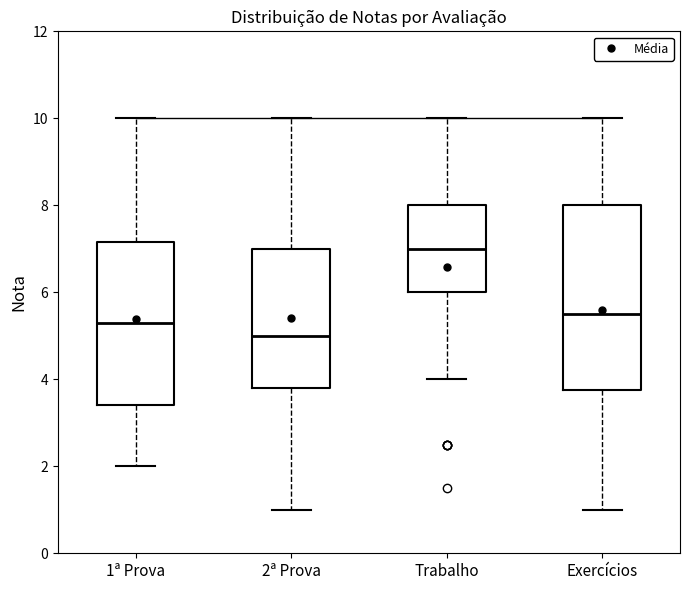

Reading left to right, read every box against the y-axis: the position of its median line, the range the box covers, and the ends of its whiskers. The values are not printed on the chart, so give them approximately, as read against the axis.

1ª Prova: median 5.4, box 3.4 to 7.2, whiskers 2.0 to 10.0
2ª Prova: median 5.0, box 3.8 to 7.0, whiskers 1.0 to 10.0
Trabalho: median 7.0, box 6.0 to 8.0, whiskers 4.0 to 10.0
Exercícios: median 5.6, box 3.8 to 8.0, whiskers 1.0 to 10.0